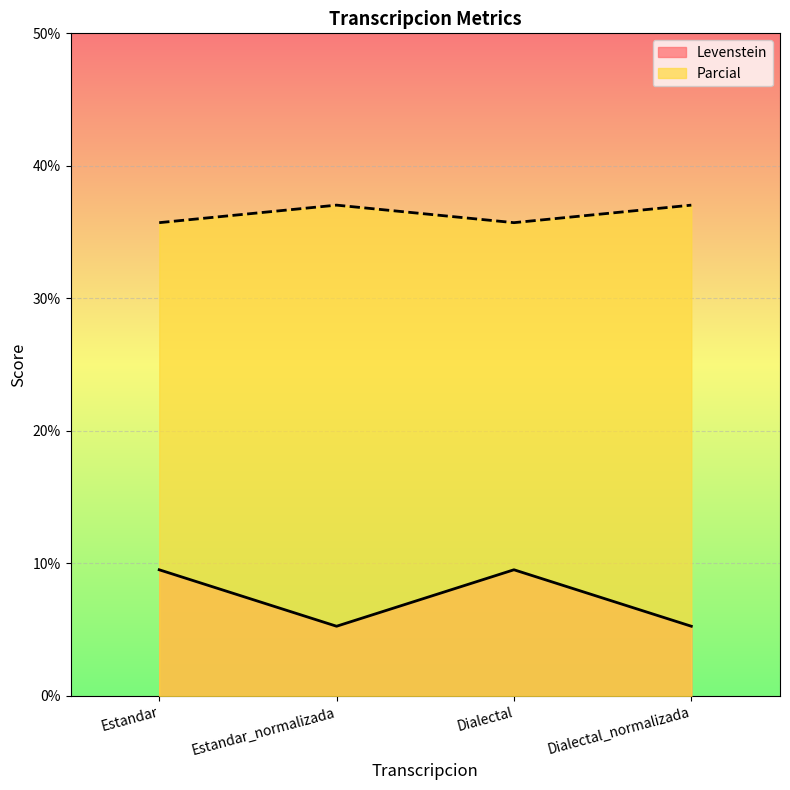

The value of Parcial at Dialectal_normalizada is 22.9. True or false?

False